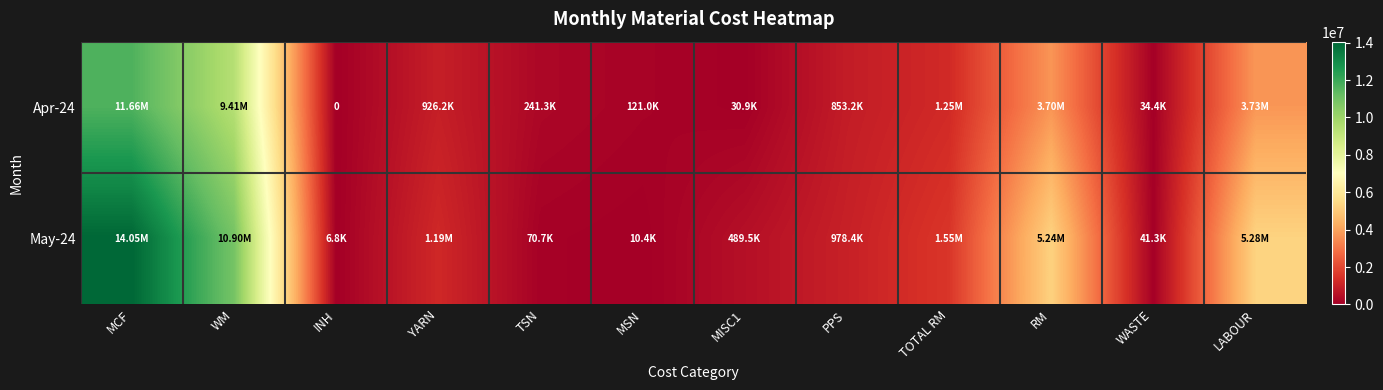

How many values in the Apr-24 series are below 926250?

6